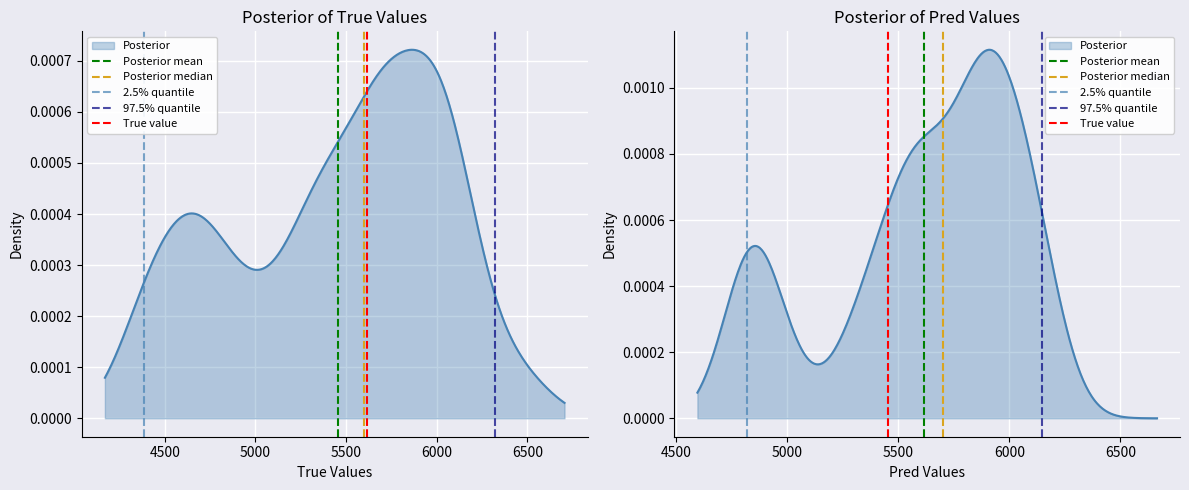

At how many categories does at least one series exceed 0?

1